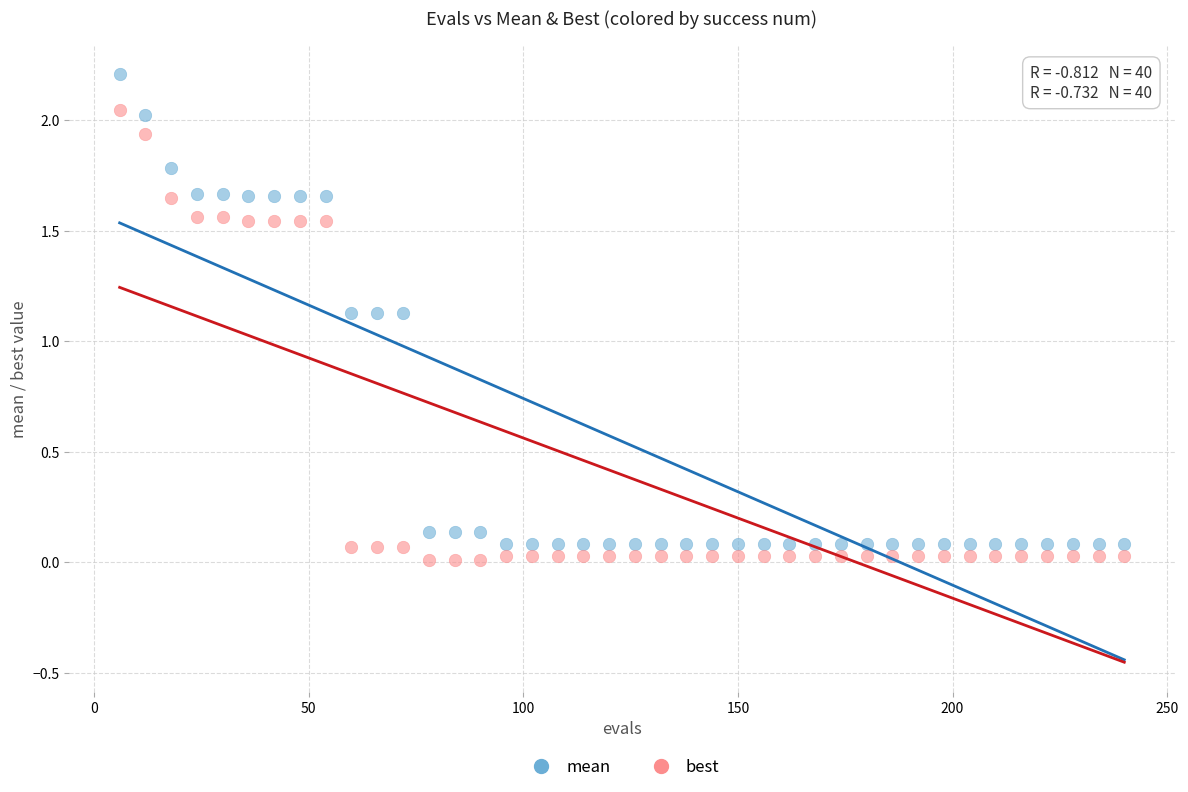

Across all data points, what is the range of X values (max minus min)?

234.0